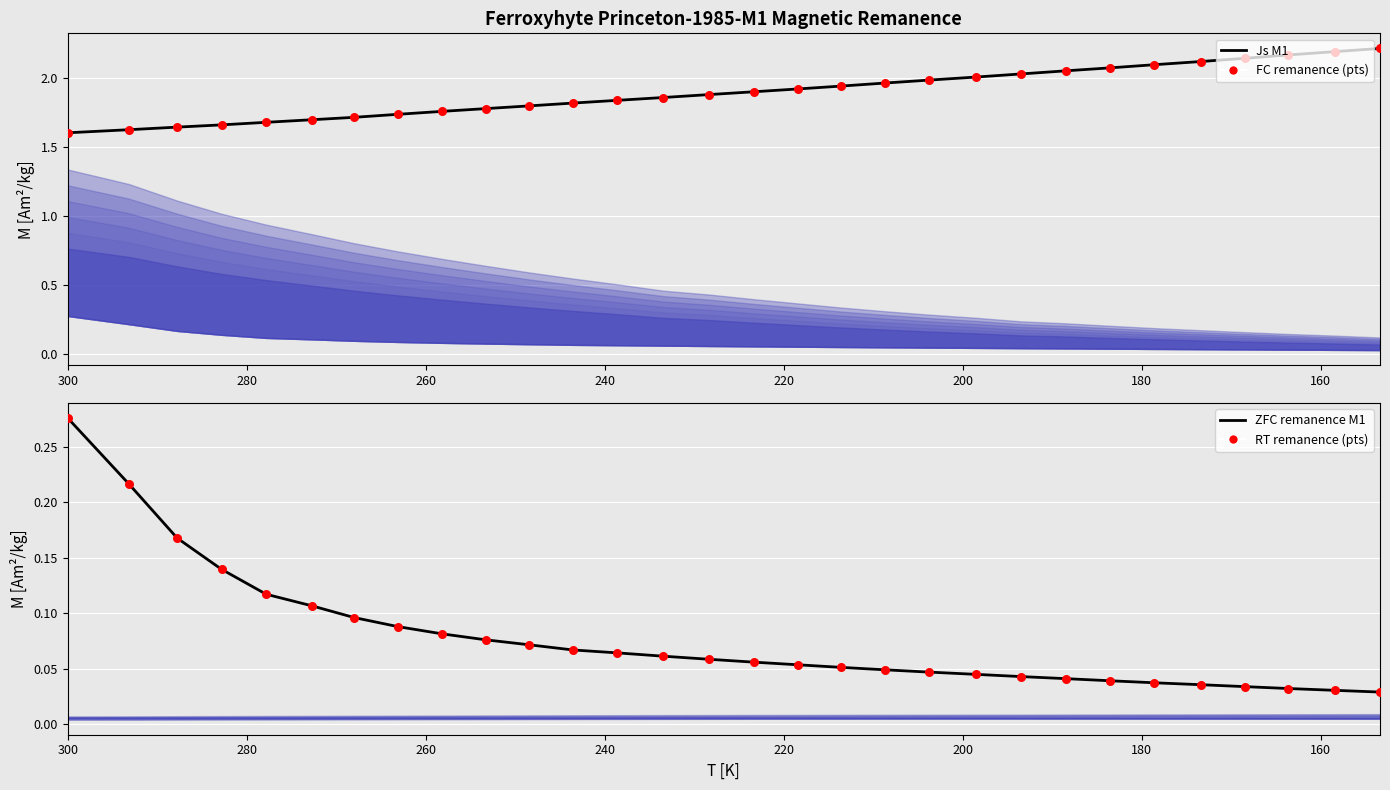

Which series reaches the maximum Y coordinate?

Js M1